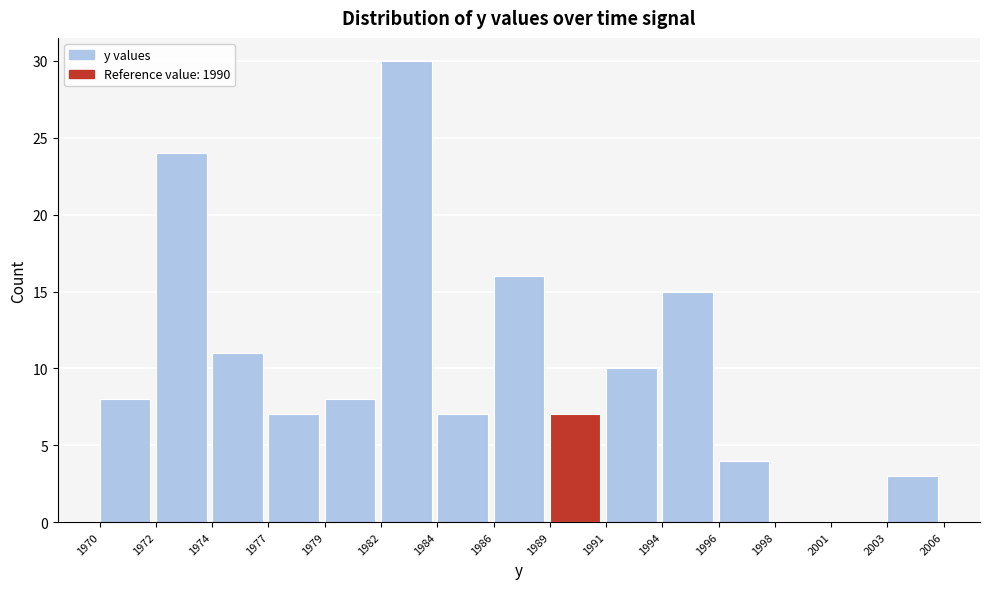

Reading left to right, what are all the values shown in this chart?

1970=8	1972=24	1974=11	1977=7	1979=8	1982=30	1984=7	1986=16	1989=7	1991=10	1994=15	1996=4	1998=0	2001=0	2003=3